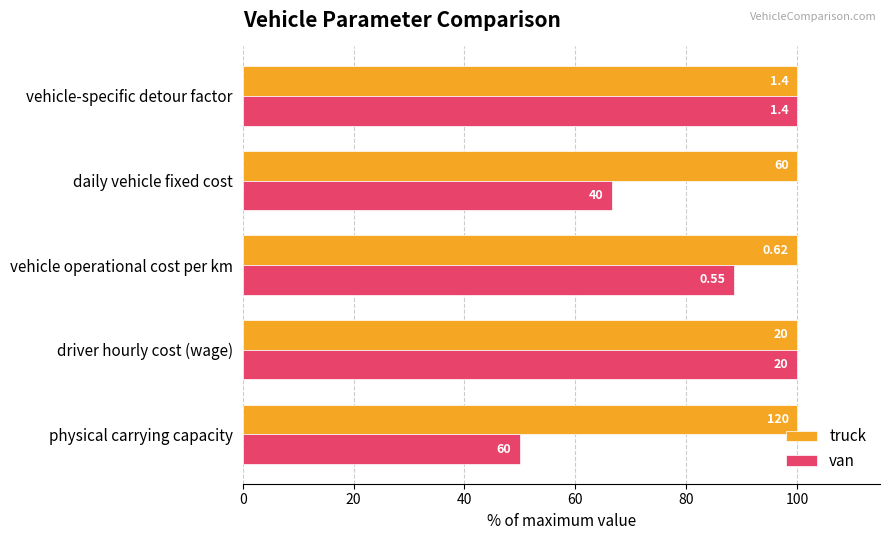

What is the value of the van bar at the 2nd from the left?

100.0